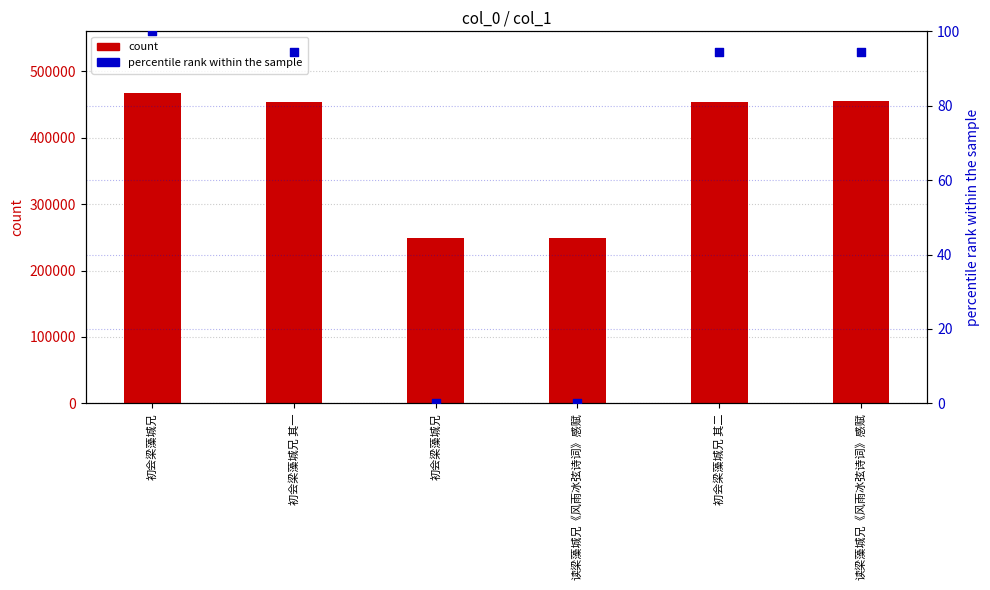

What are all the series names shown in the legend?

count, percentile rank within the sample